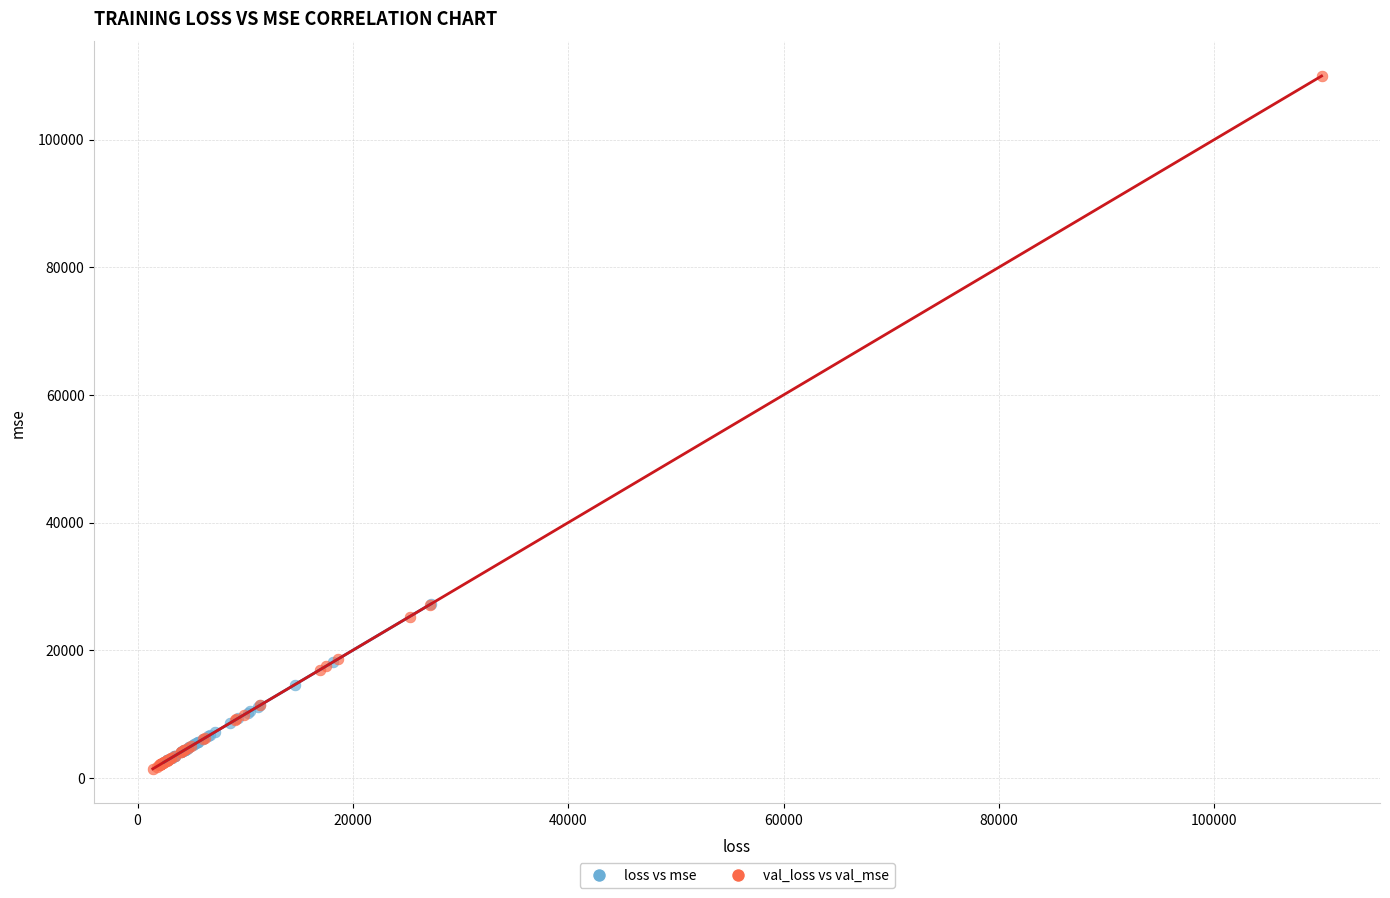

Which series has the widest spread of Y values?

val_loss vs val_mse